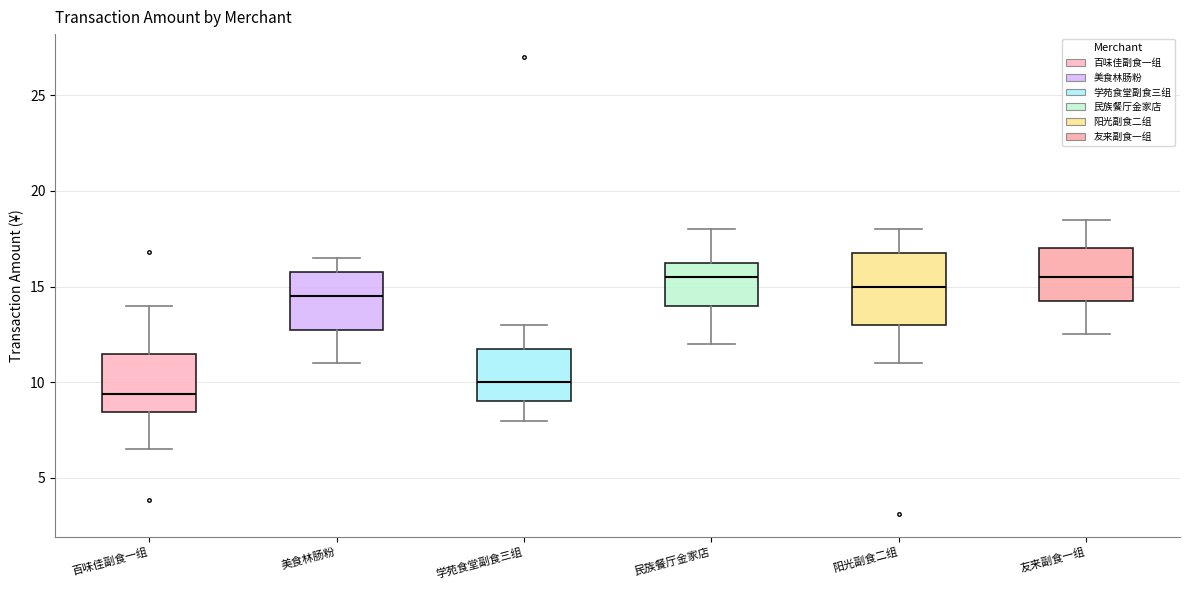

Comparing the boxes themselves (not the whiskers), which one is the tallest?

阳光副食二组